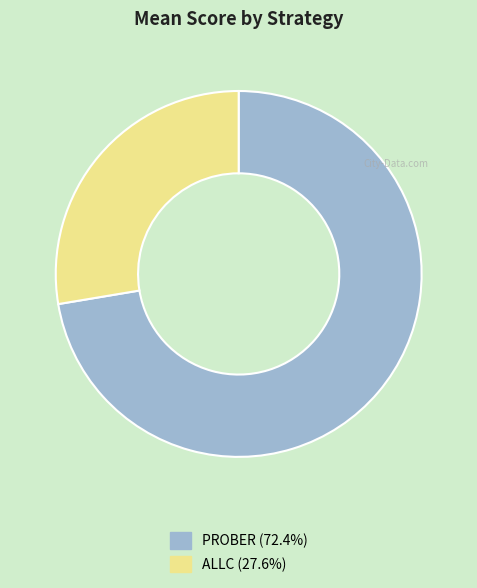

Does any single category account for the majority?

Yes